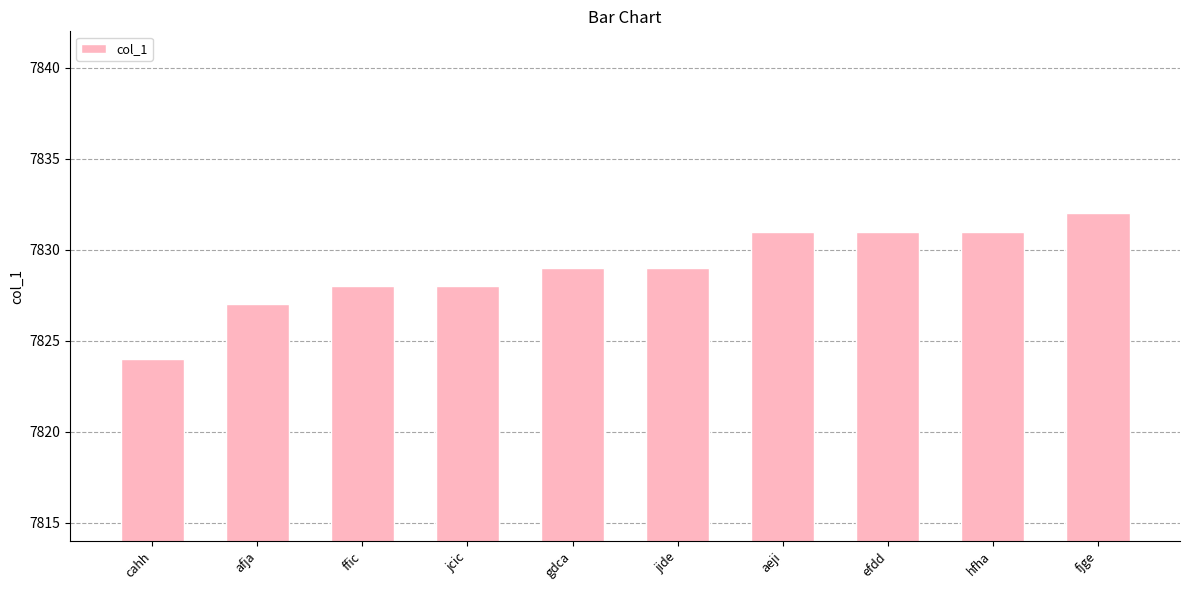

The value at fjge is 7832. True or false?

True